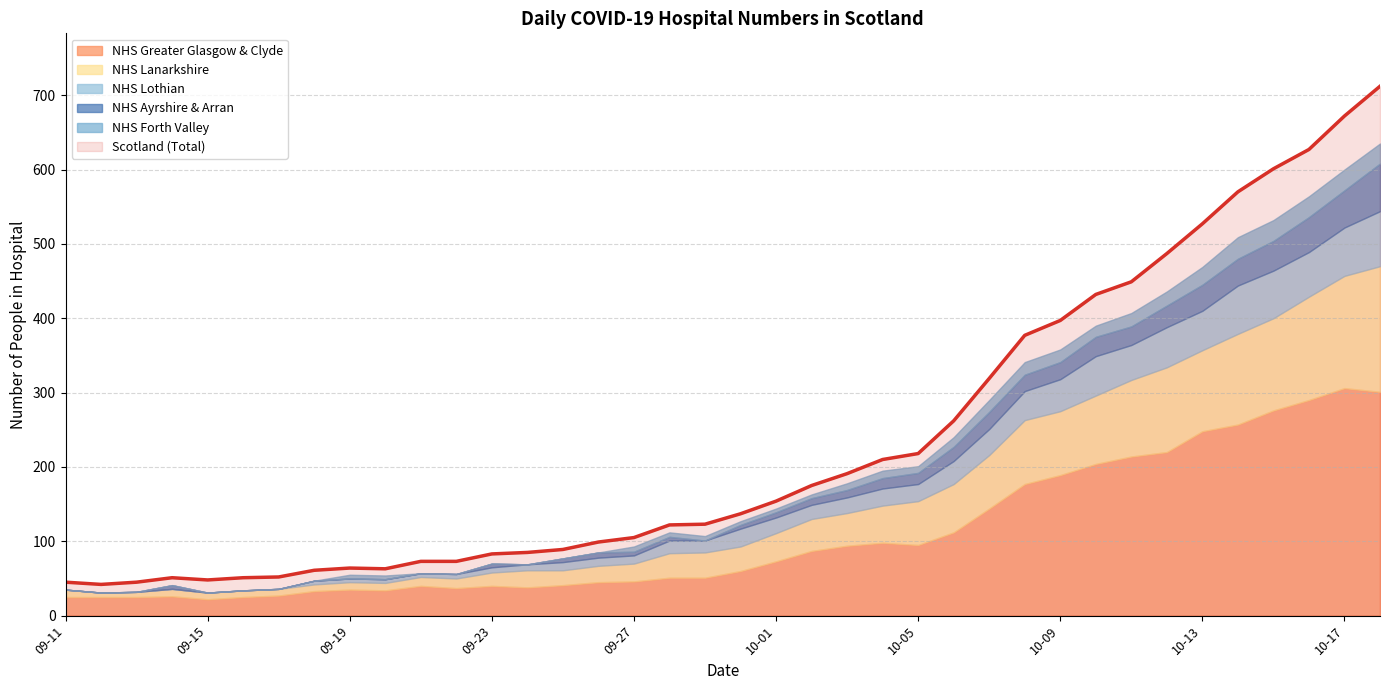

True or false: NHS Ayrshire & Arran has more than 2 points higher than both neighbors.

True